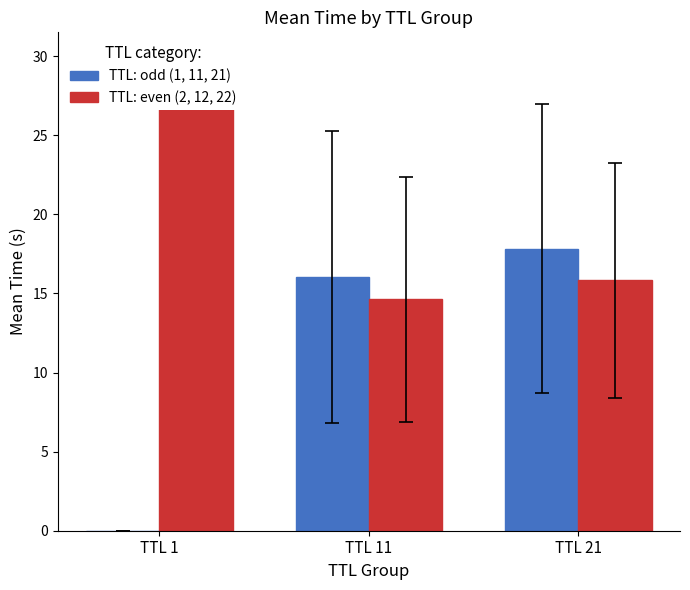

True or false: TTL: odd (1, 11, 21) has a value of 17.8 at TTL 21.

True